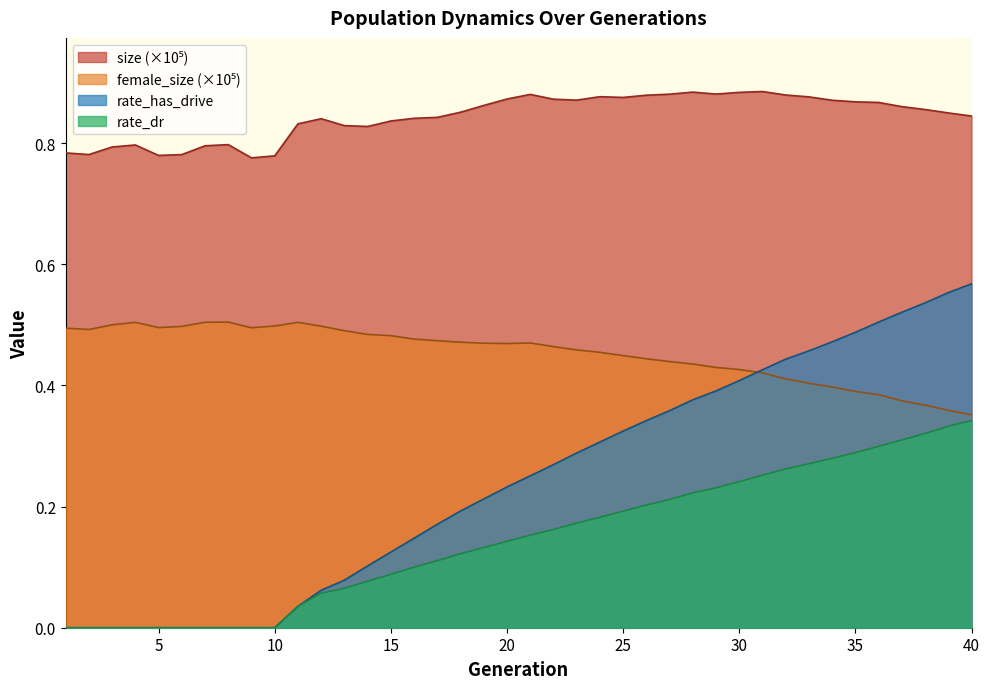

At which category does the chart reach its minimum across all series?

1